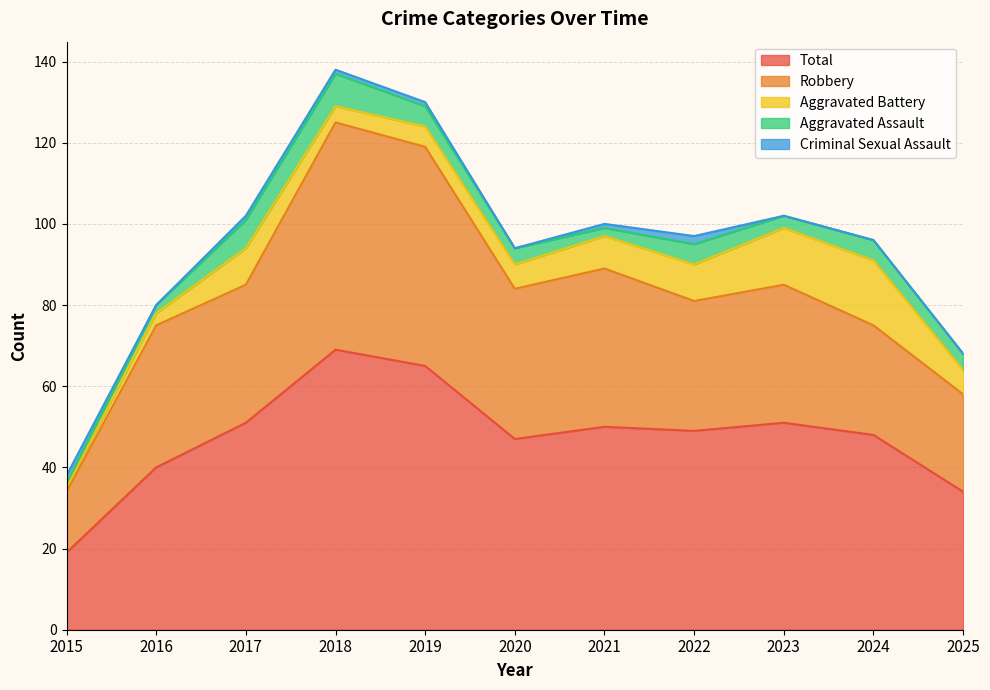

Reading left to right, transcribe all the data shown in this chart.

Aggravated Assault: 1	2	7	8	5	4	2	5	3	5	4
Aggravated Battery: 1	3	9	4	5	6	8	9	14	16	6
Criminal Sexual Assault: 2	0	1	1	1	0	1	2	0	0	0
Robbery: 15	35	34	56	54	37	39	32	34	27	24
Total: 19	40	51	69	65	47	50	49	51	48	34